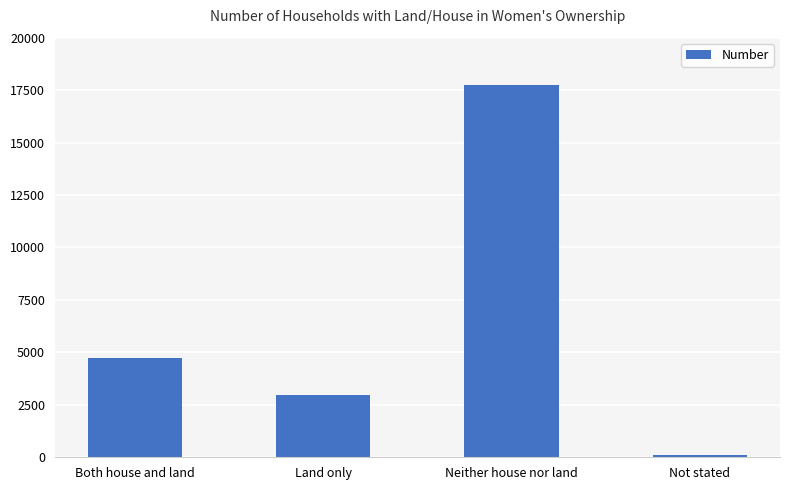

Reading left to right, extract all data points from this chart.

4720	2990	17725	96